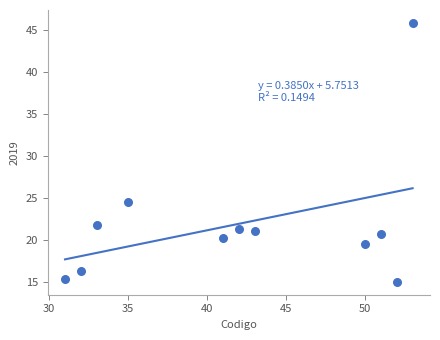

What Y value in the scatter plot is closest to 30?

24.5